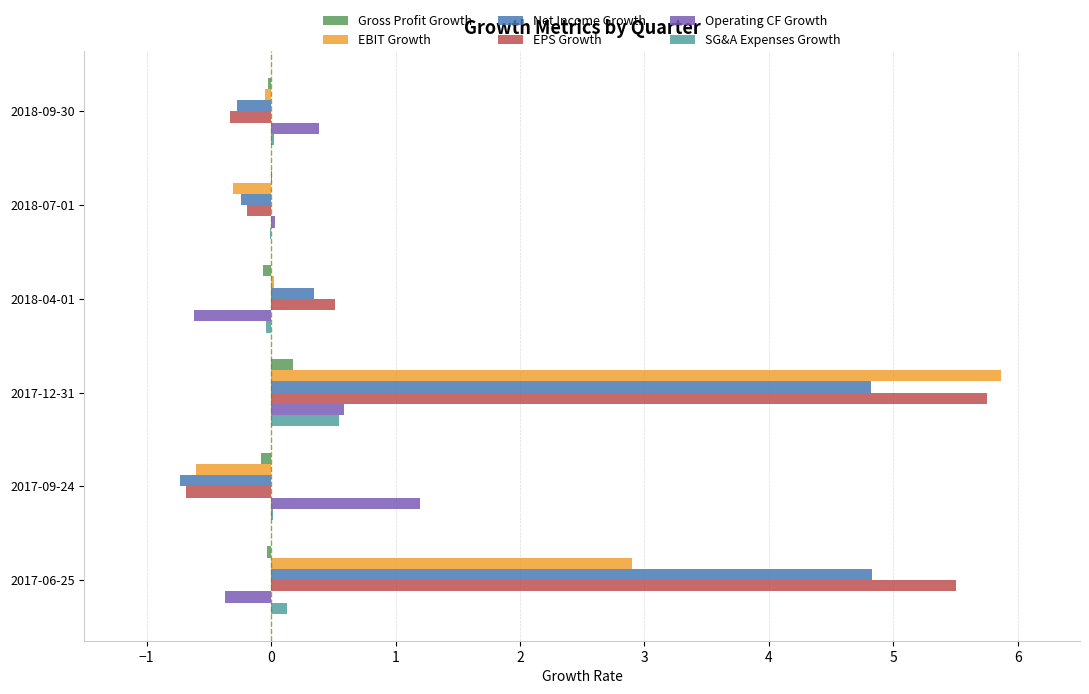

Rank the series at 2018-07-01 from lowest to highest value.

EBIT Growth, Net Income Growth, EPS Growth, SG&A Expenses Growth, Gross Profit Growth, Operating CF Growth